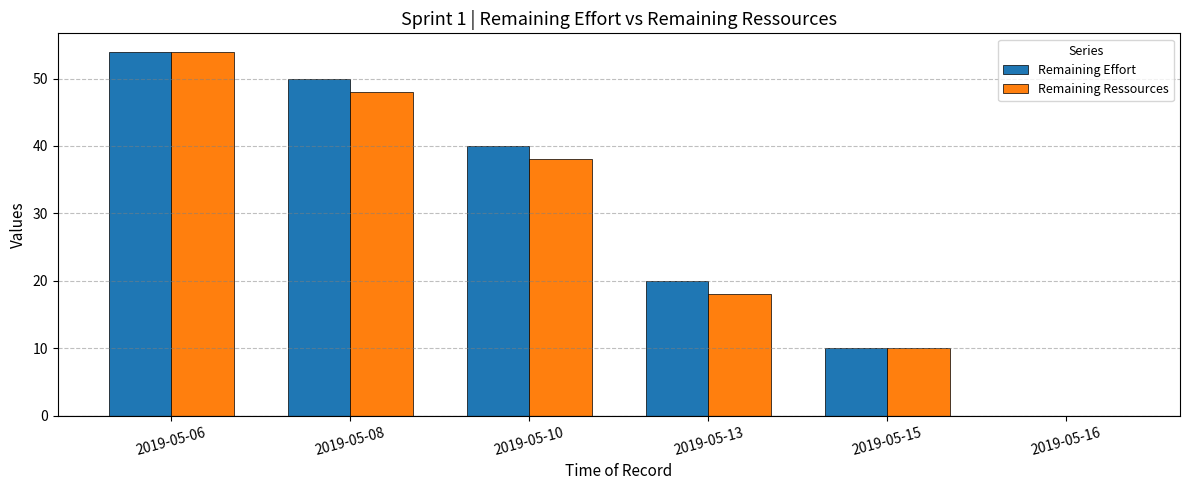

The Remaining Ressources series shows -30 at 2019-05-16. True or false?

False